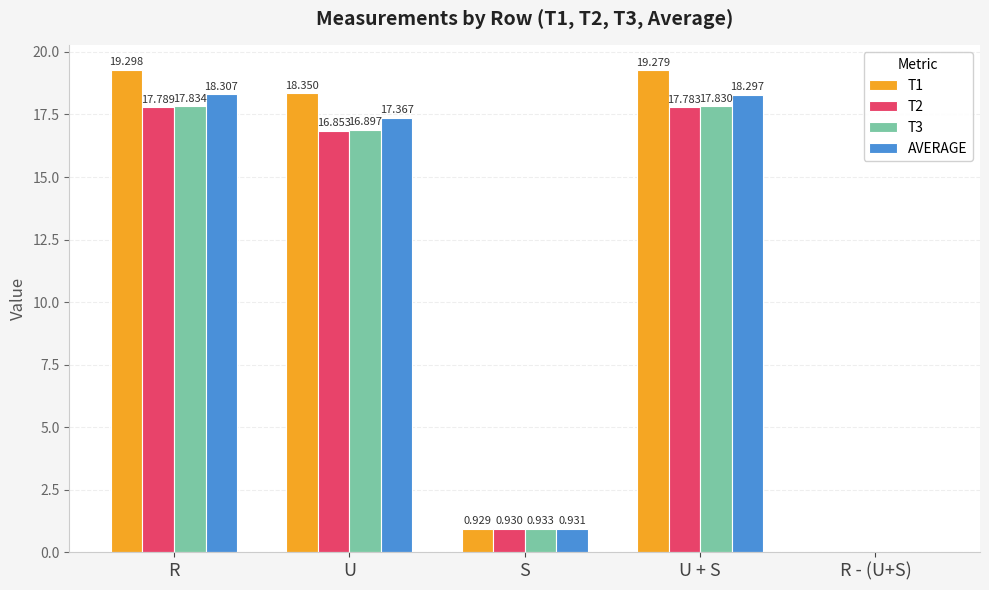

At which category does the chart reach its peak across all series?

R